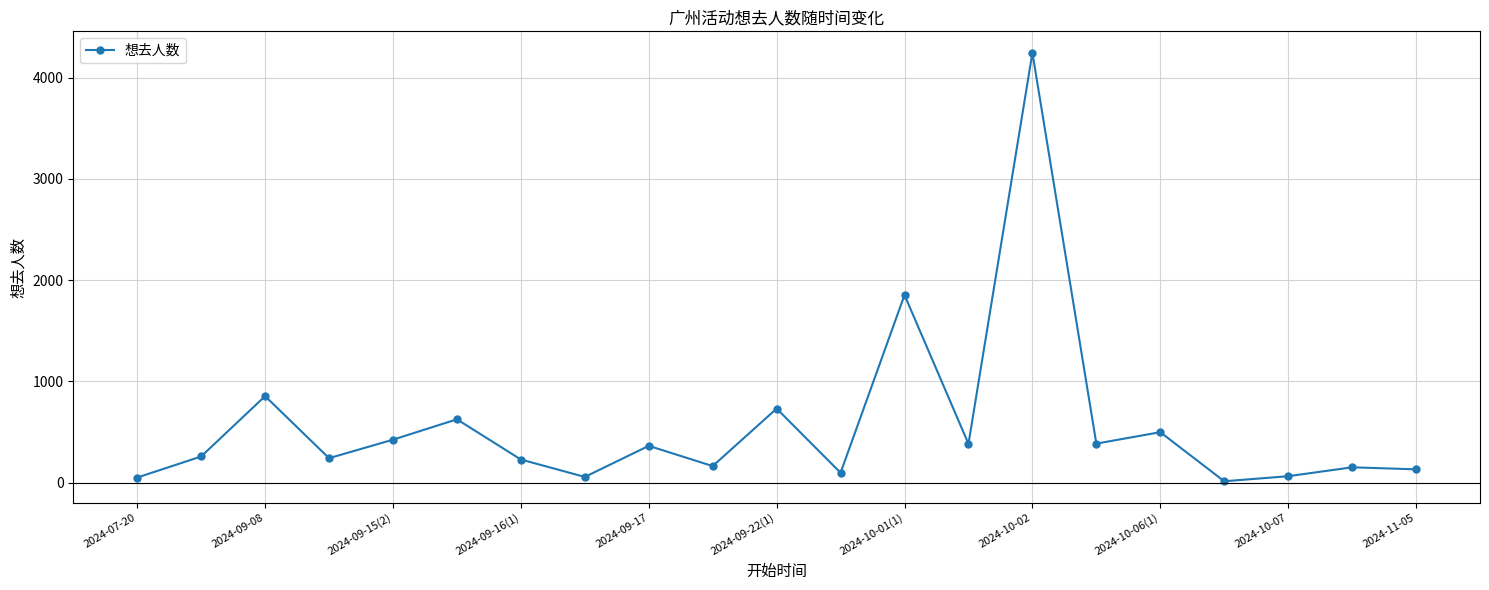

What is the sum of all values?

11834